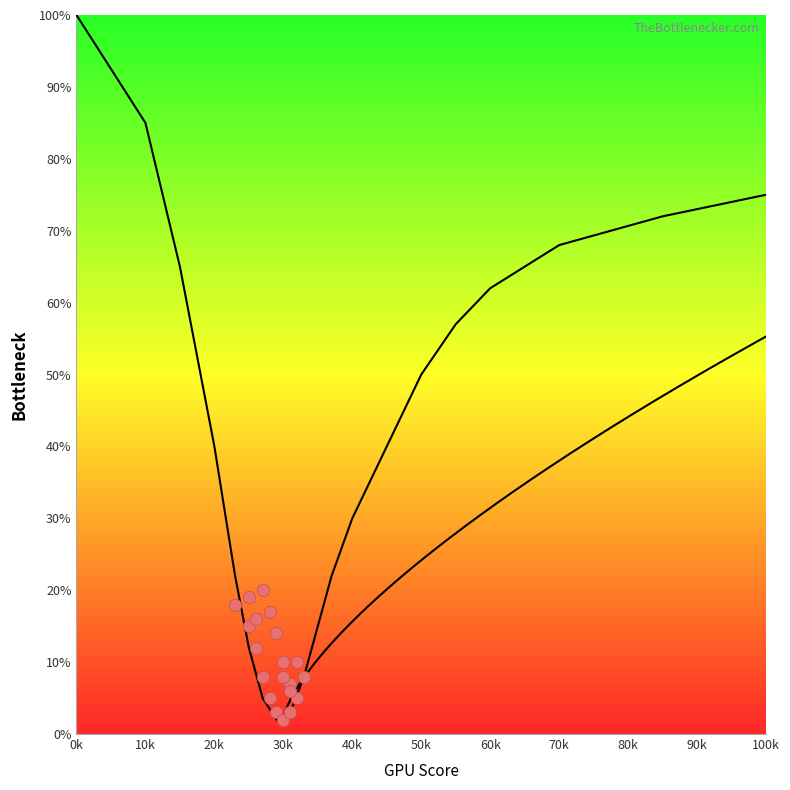

What is the range of X values (max minus min)?

10000